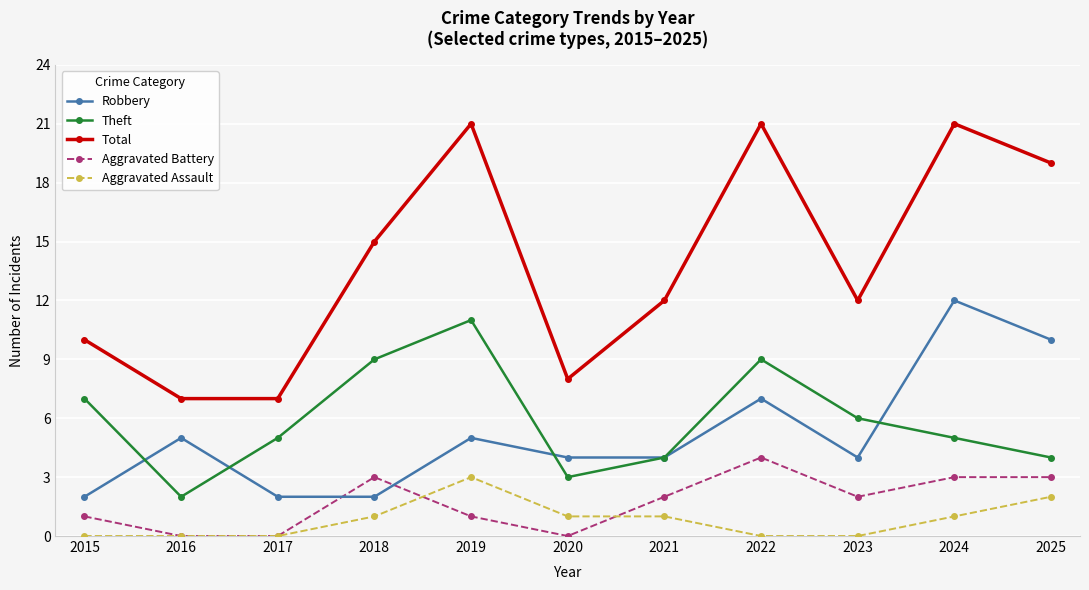

At how many categories does at least one series exceed 0?

11